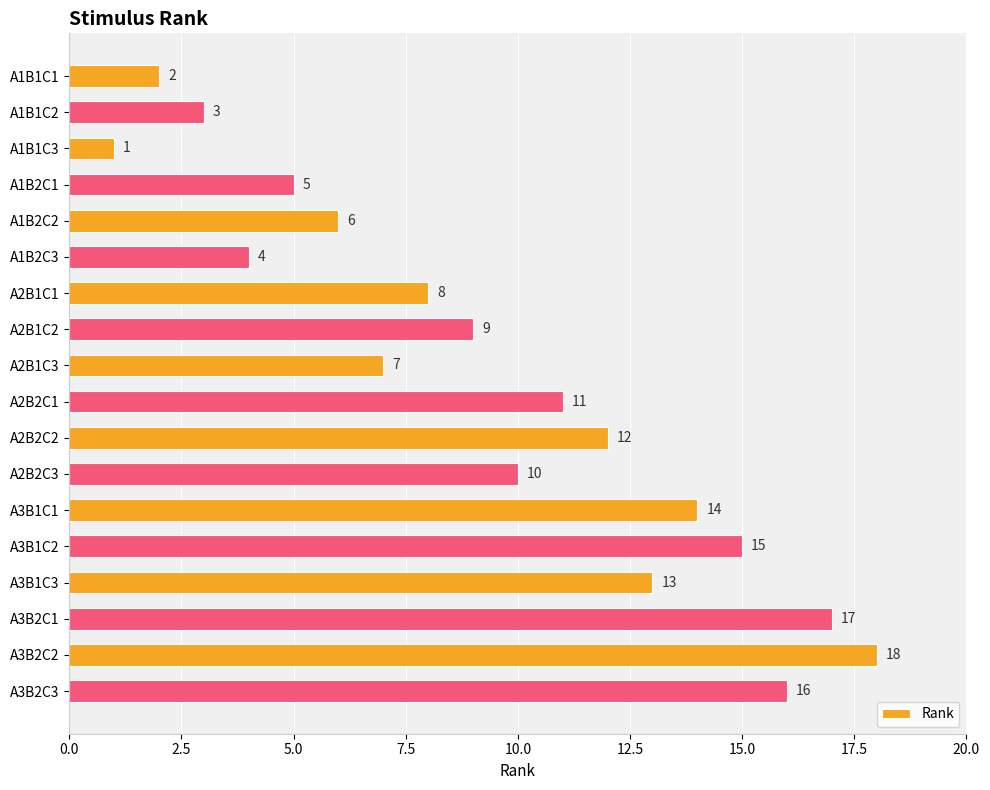

Are the bars grouped side by side (vs. stacked)?

No